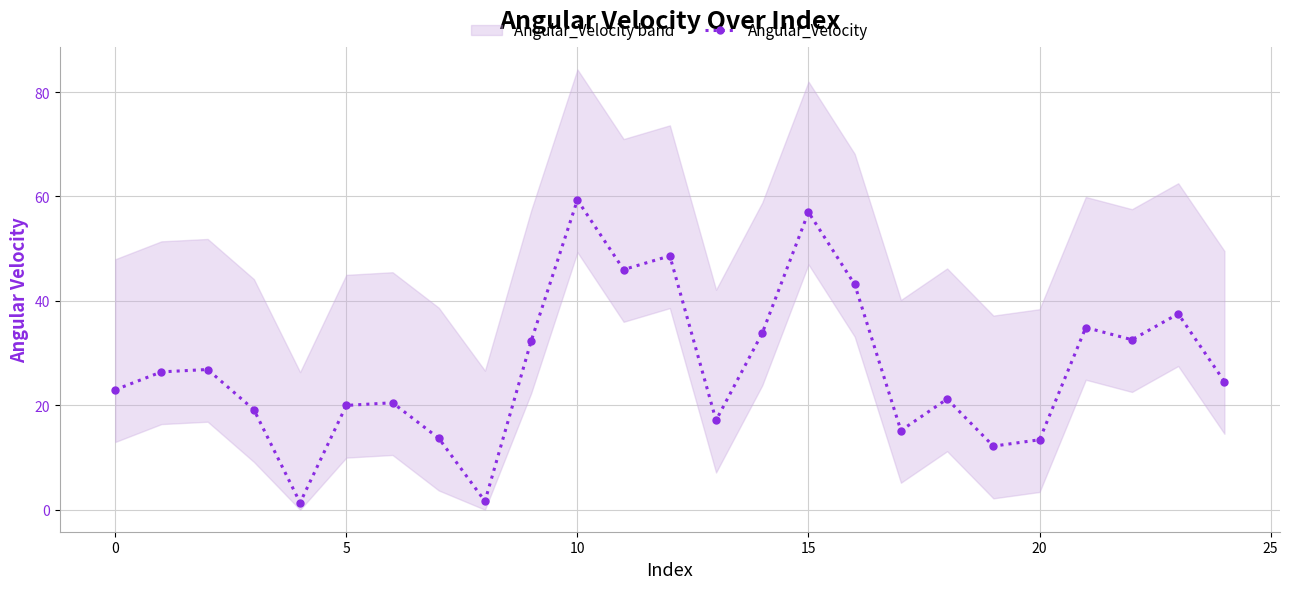

At which label does Angular_Velocity reach its peak?

10